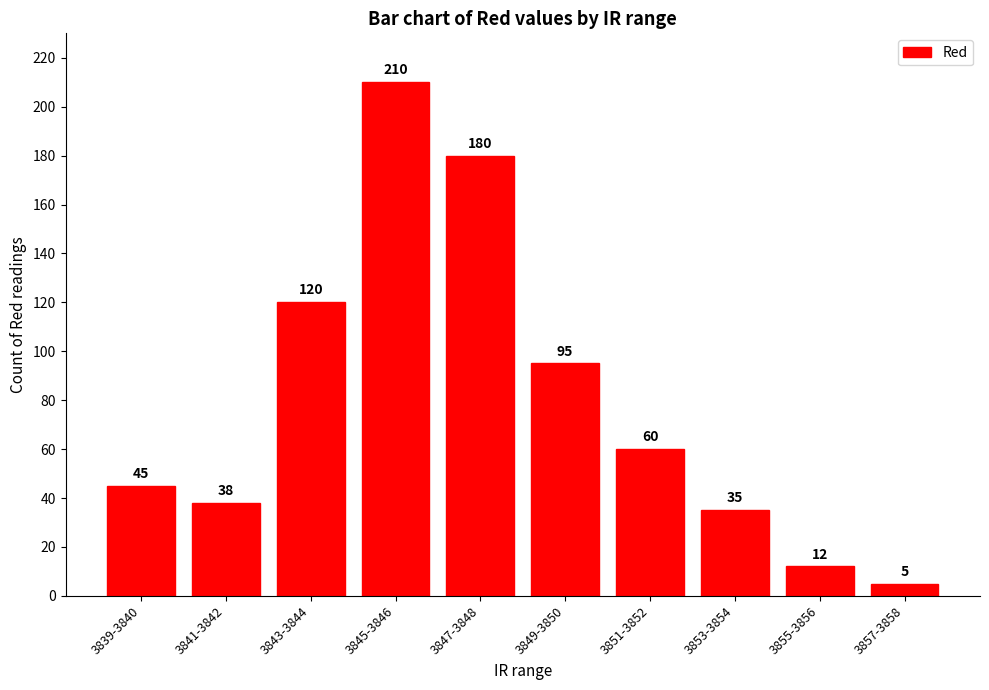

What is the sum of all values?

800